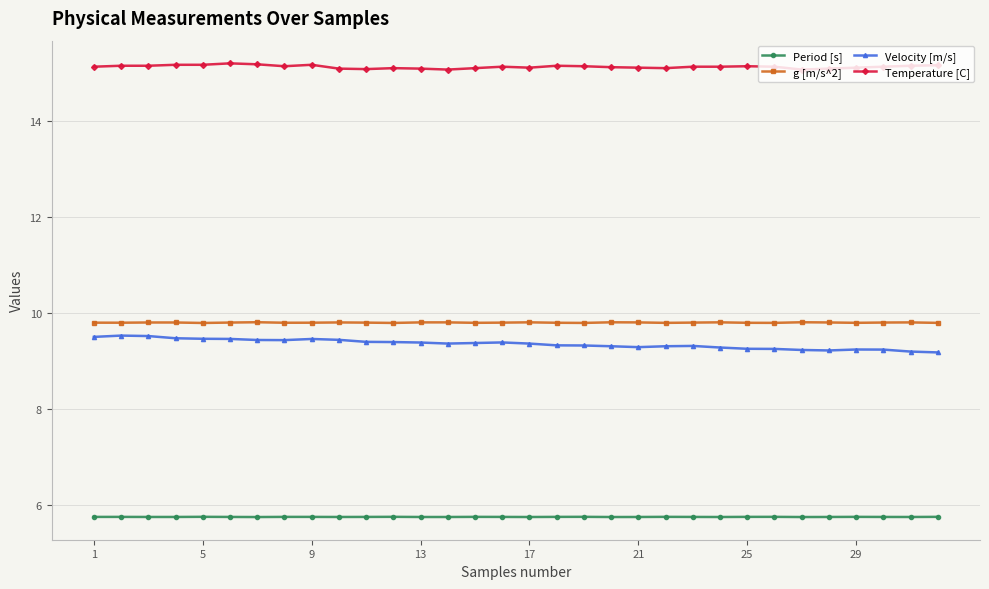

How many lines are shown in the chart?

4